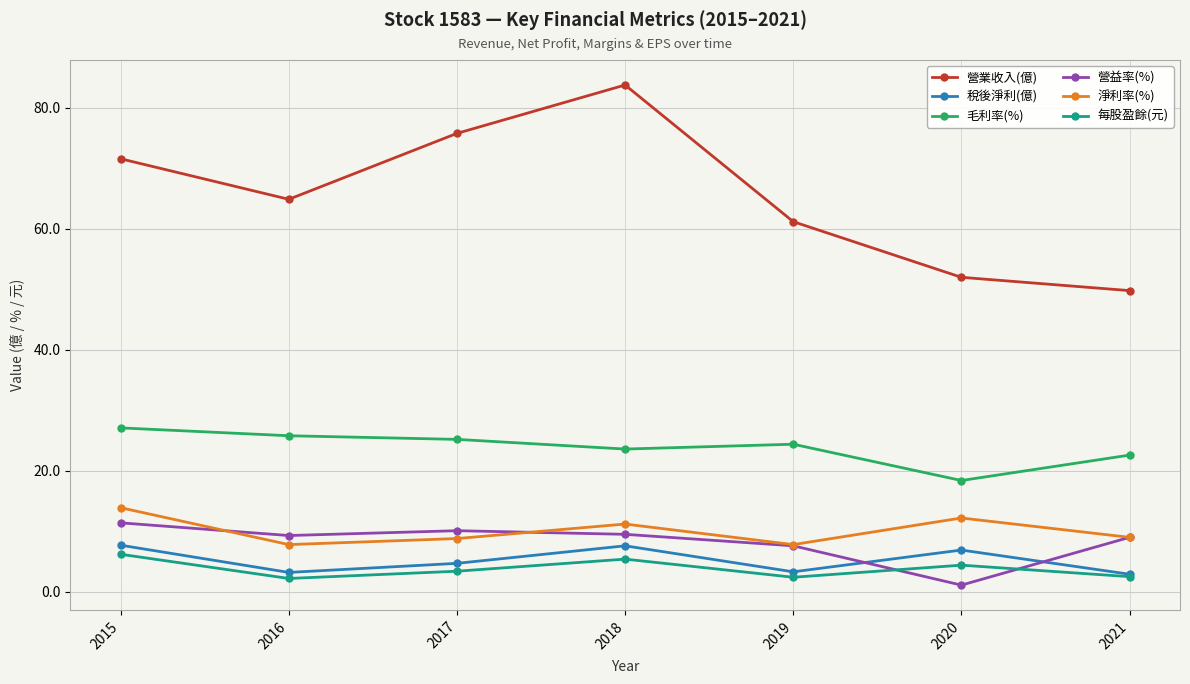

What is the spread (max minus min) of values at 2016?

62.7